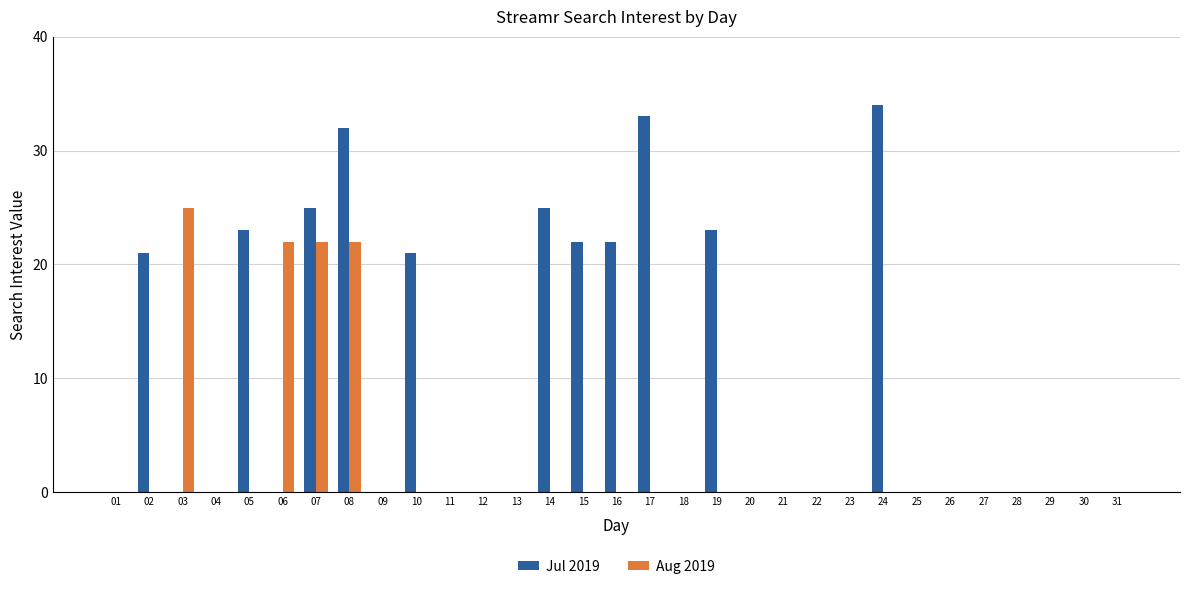

Which series changed the most between 08 and 26?

Jul 2019